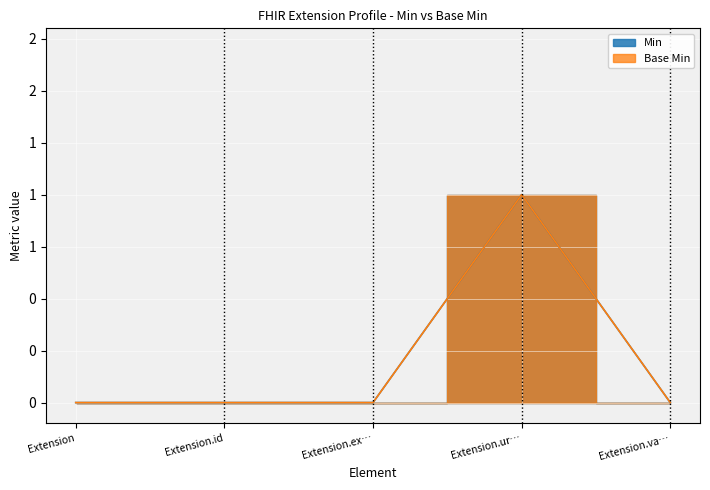

How many lines are shown in the chart?

4